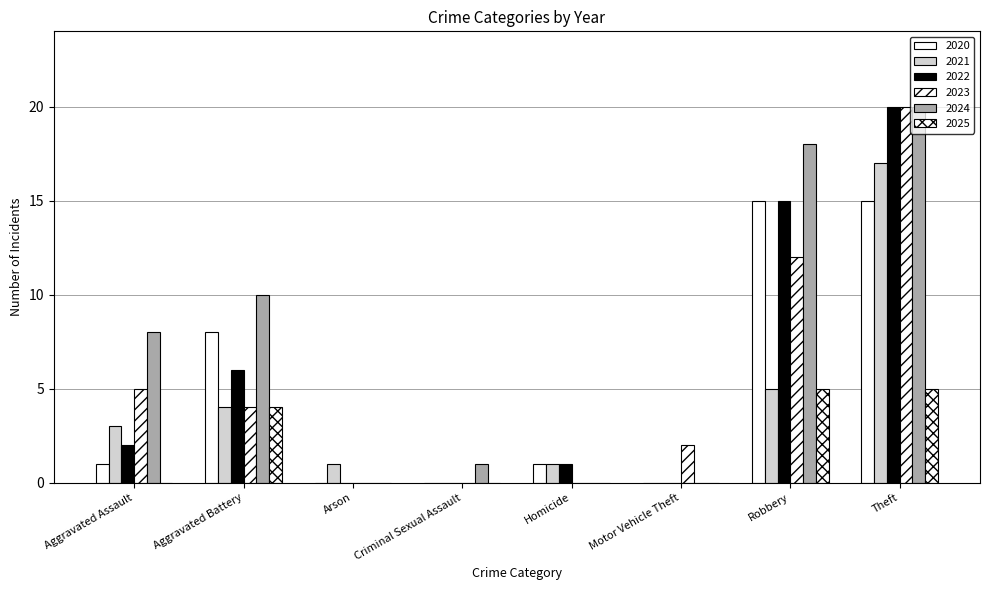

Rank the series by their maximum value, from highest to lowest.

2022, 2023, 2024, 2021, 2020, 2025